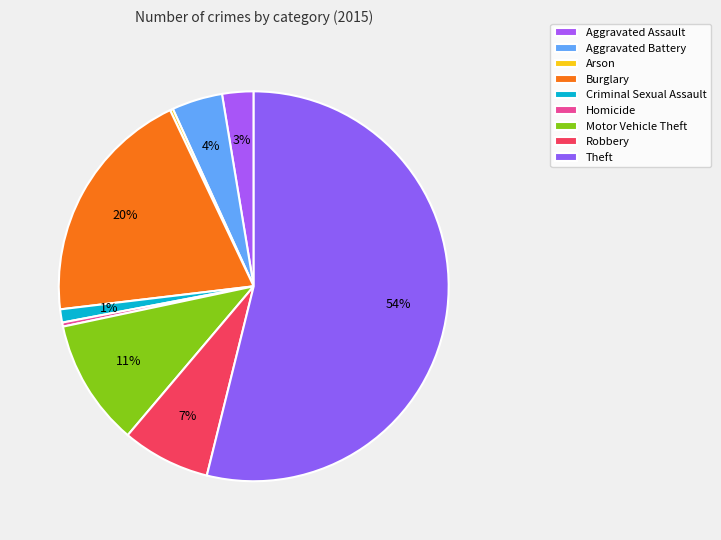

Count the number of slices in the pie.

9